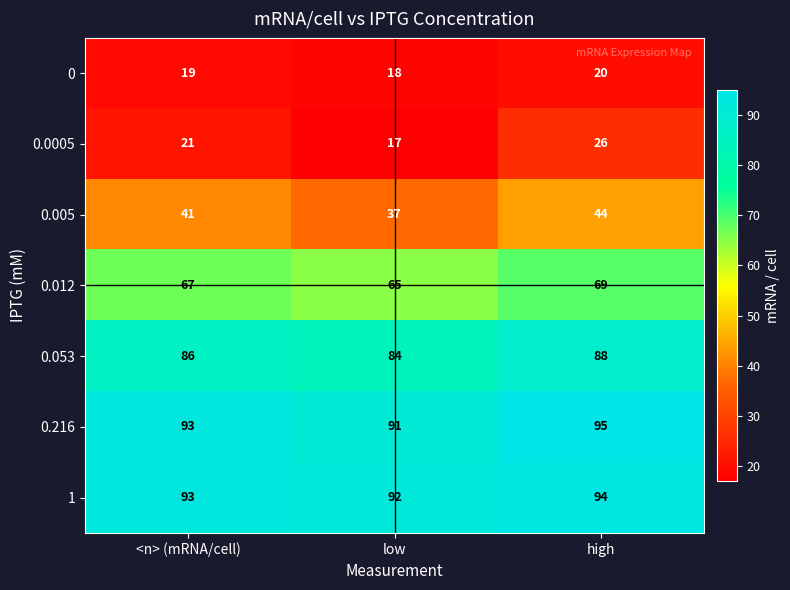

At which label is 1 closest to 93?

<n> (mRNA/cell)